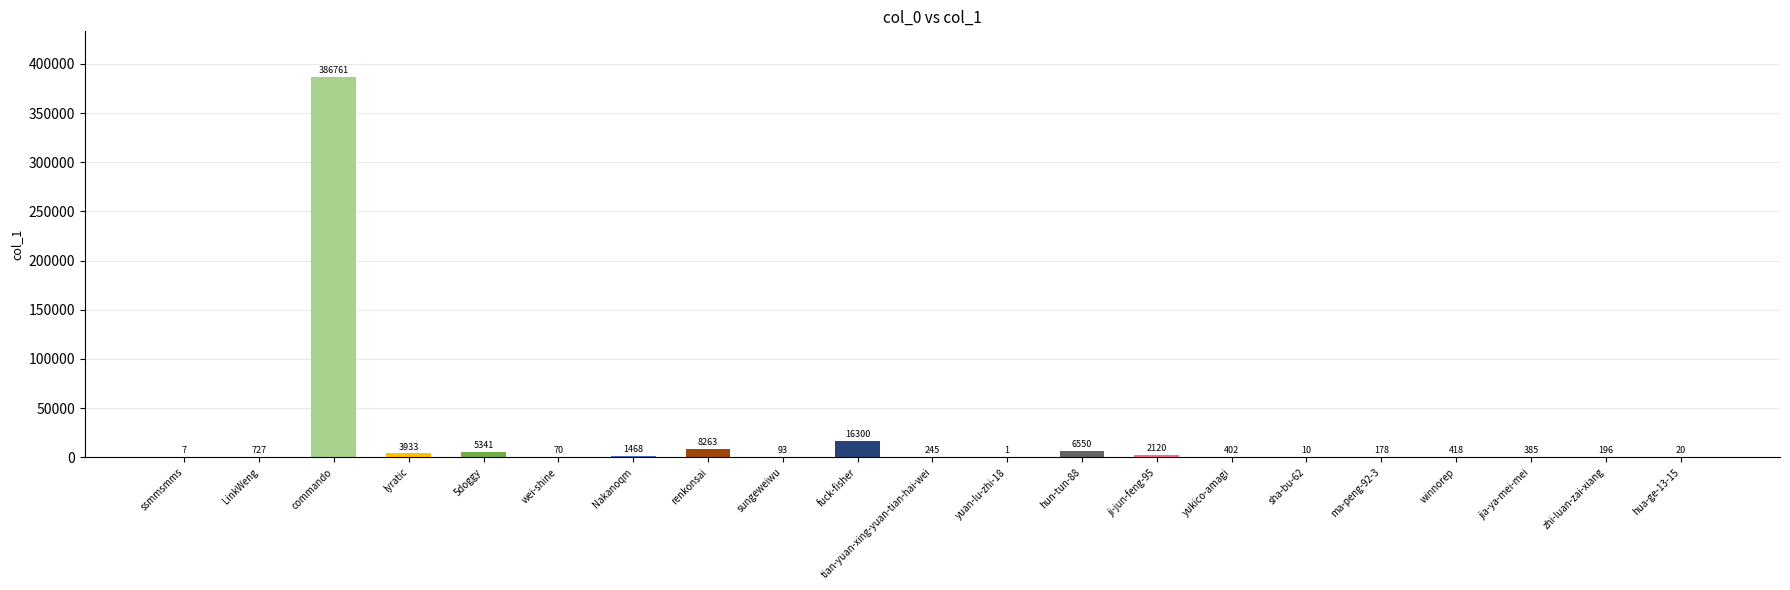

Which label corresponds to the largest value in the chart?

commando